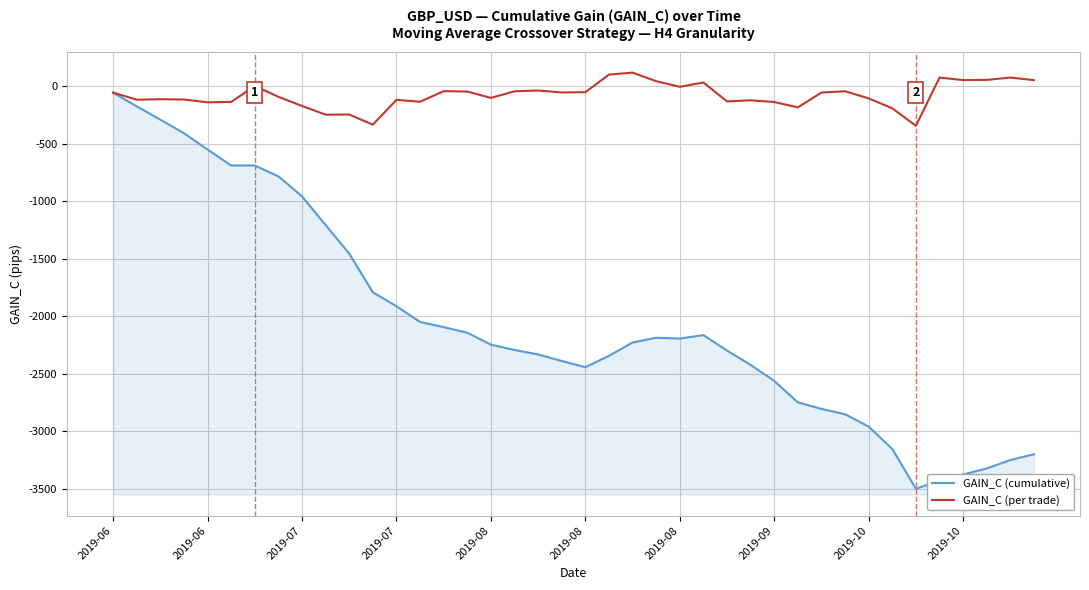

List the series in order of their overall mean, lowest first.

GAIN_C (cumulative), GAIN_C (per trade)